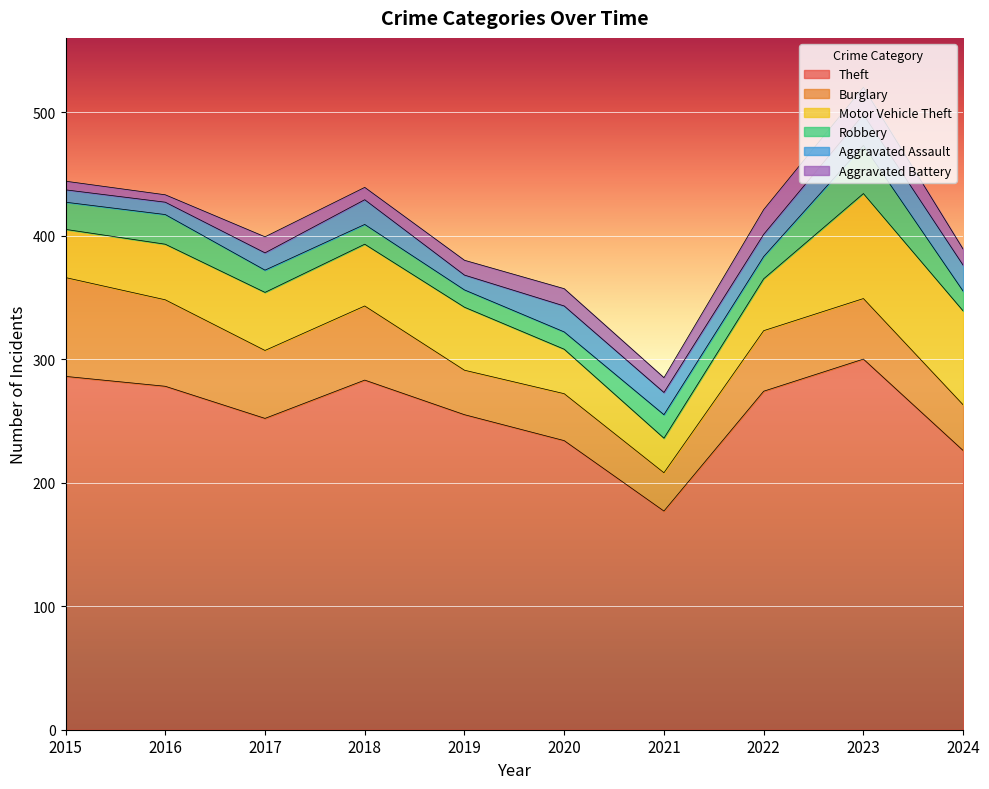

What is the highest value of the Aggravated Battery series?

22